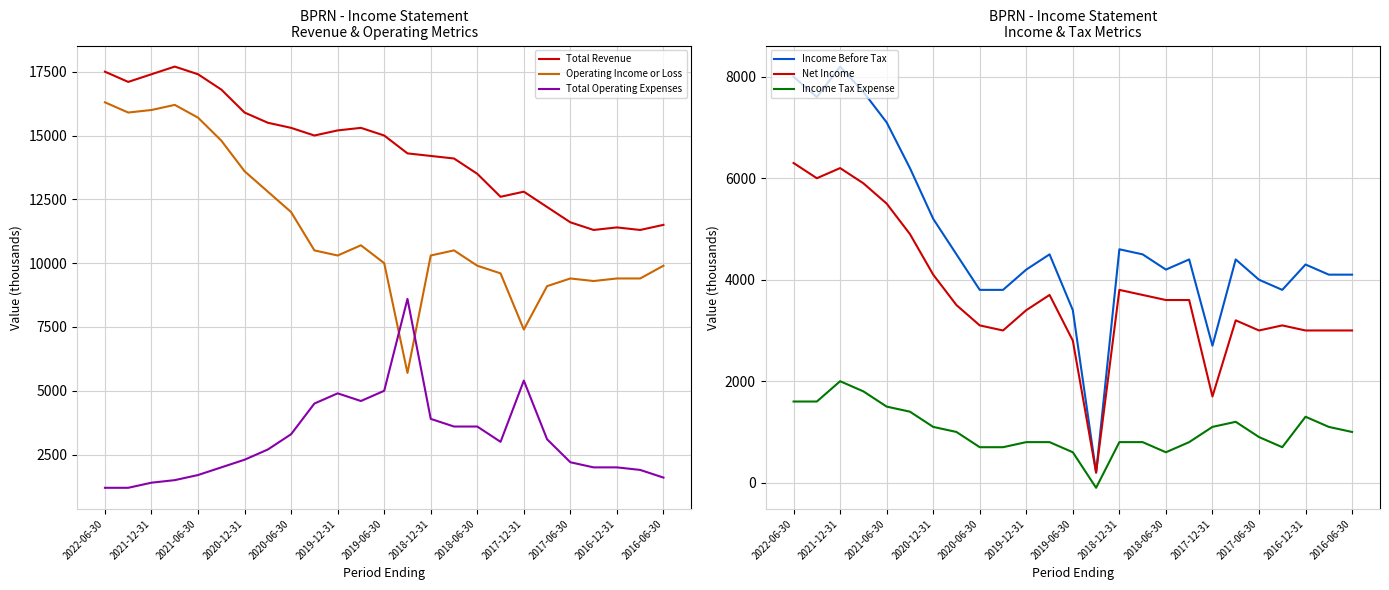

In Income Before Tax, how many points are lower than both neighbors (excluding endpoints)?

5